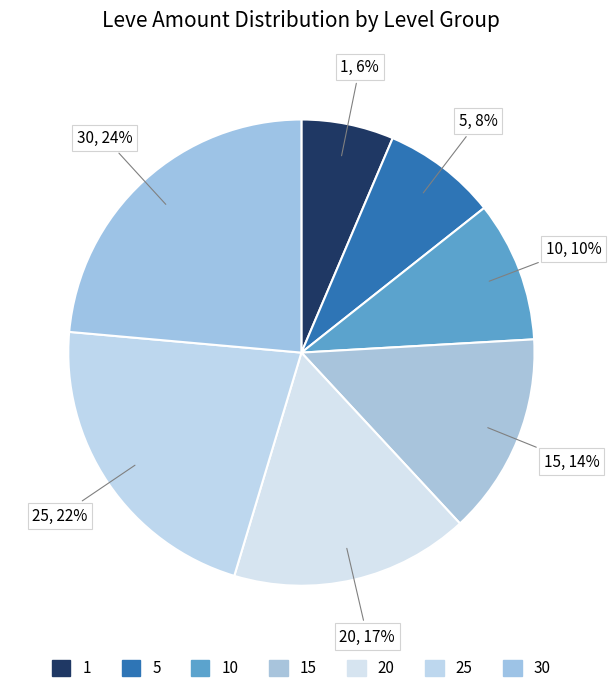

How many slices are in this pie chart?

7